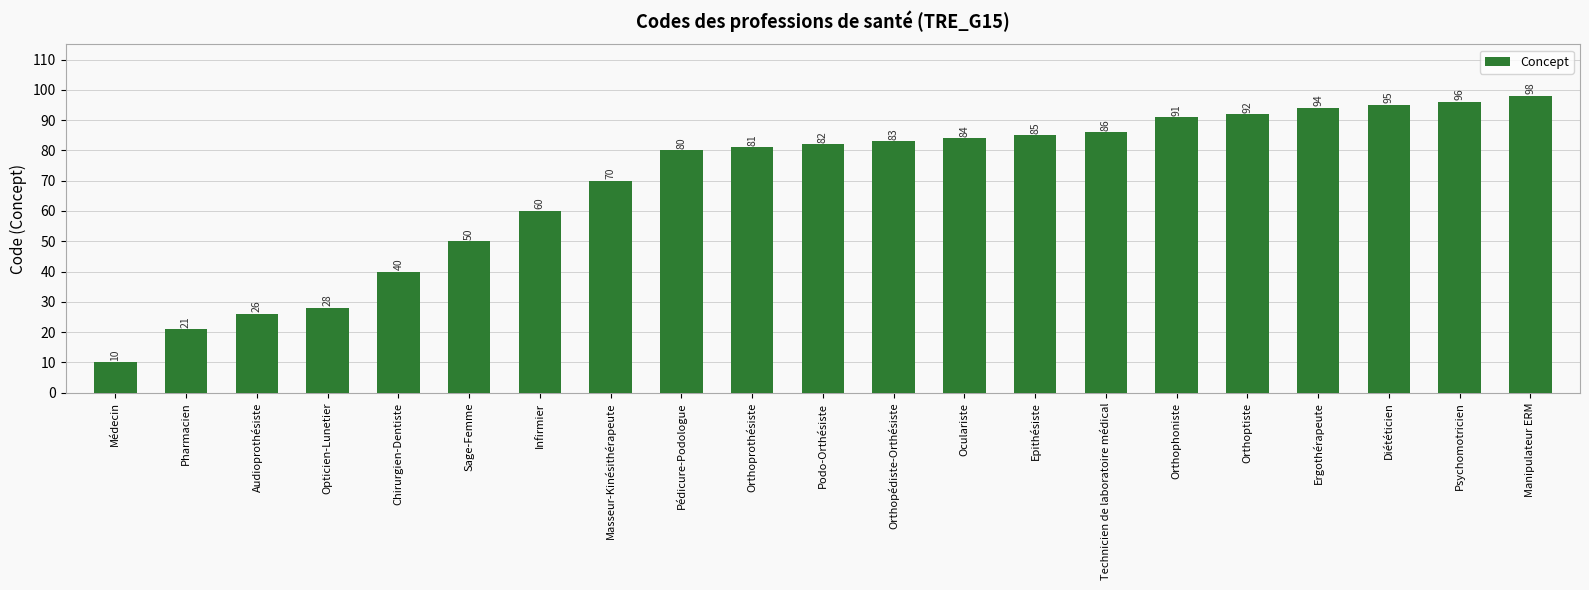

Rank the categories by value from lowest to highest.

Médecin, Pharmacien, Audioprothésiste, Opticien-Lunetier, Chirurgien-Dentiste, Sage-Femme, Infirmier, Masseur-Kinésithérapeute, Pédicure-Podologue, Orthoprothésiste, Podo-Orthésiste, Orthopédiste-Orthésiste, Oculariste, Epithésiste, Technicien de laboratoire médical, Orthophoniste, Orthoptiste, Ergothérapeute, Diététicien, Psychomotricien, Manipulateur ERM